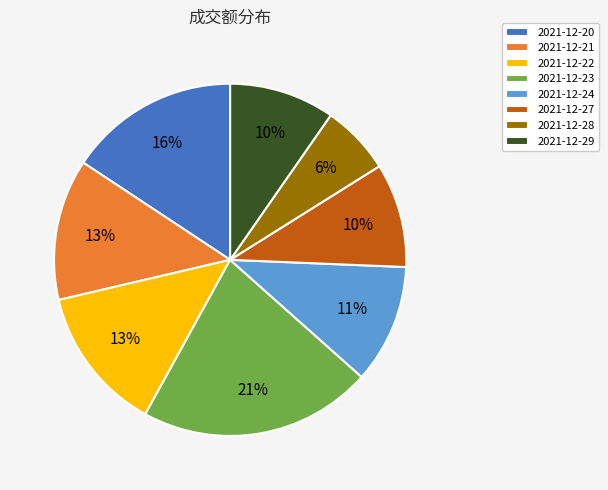

The 2021-12-27 slice represents 10% of the pie. True or false?

True